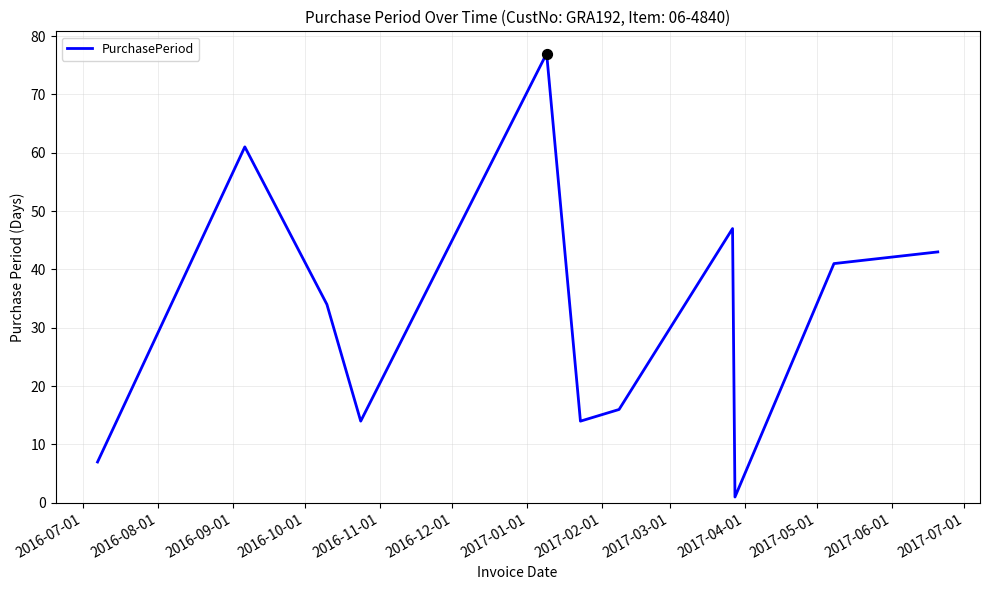

What is the greatest value displayed?

77